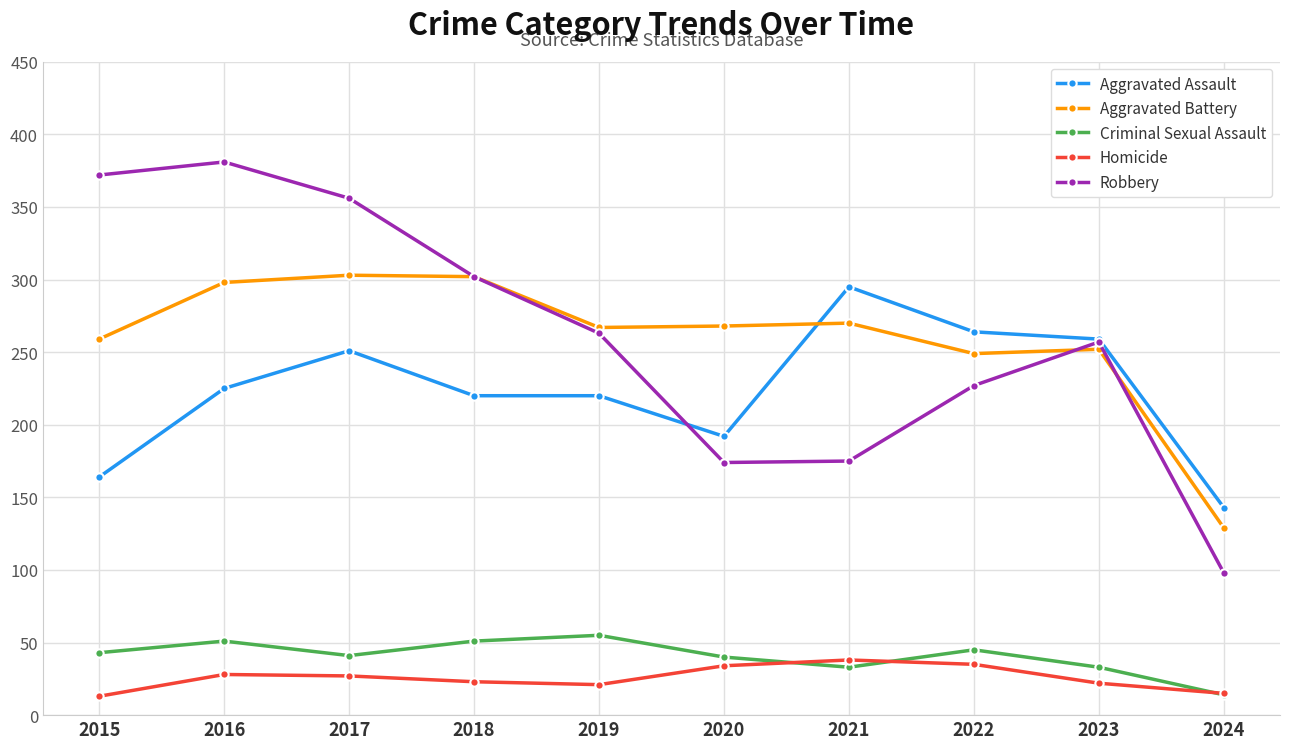

True or false: Criminal Sexual Assault has more than 2 interior local peaks.

True